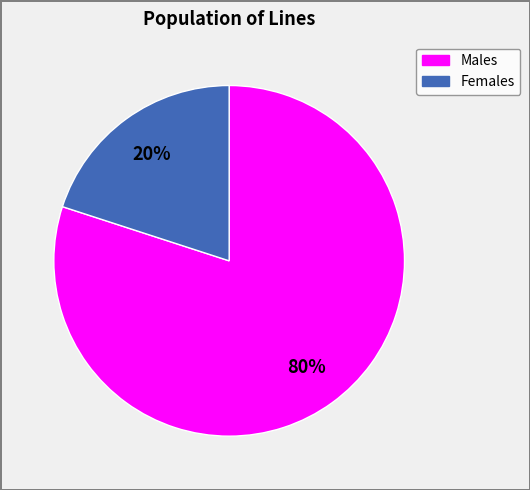

How many segments does this pie chart have?

2